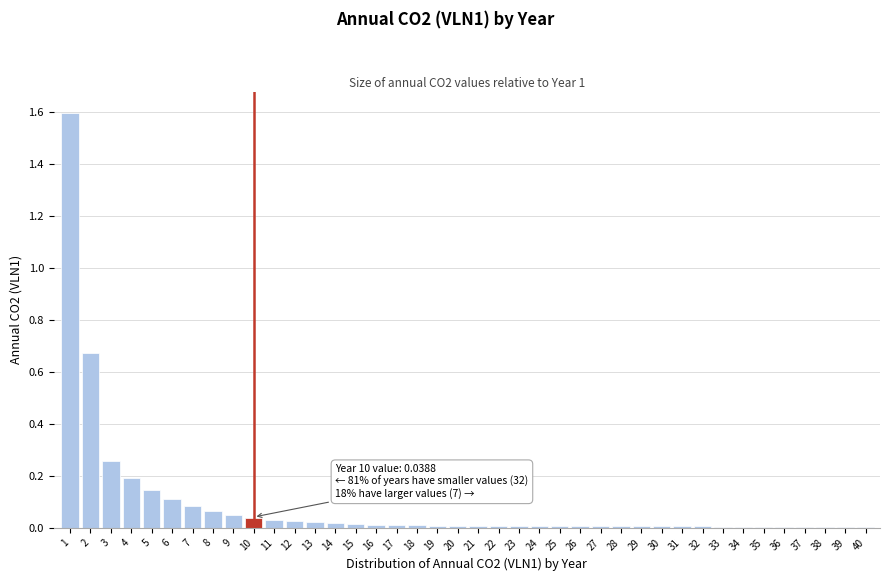

The chart shows a value of 0.1 at 6. True or false?

True